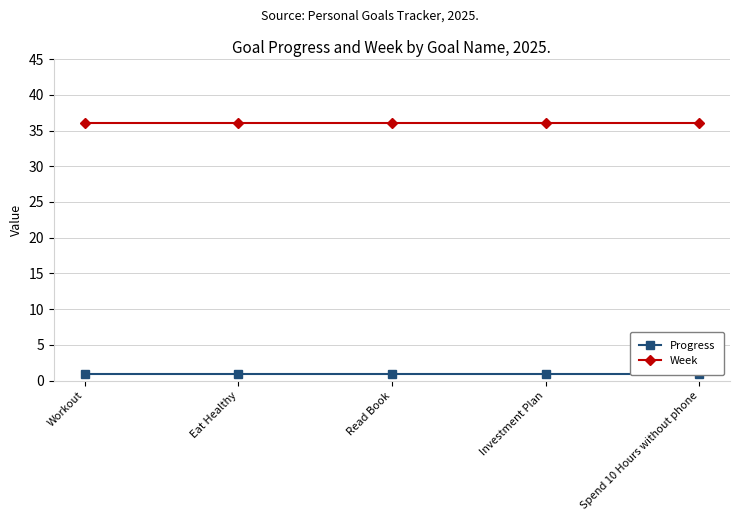

True or false: Week has more than 1 points higher than both neighbors.

False